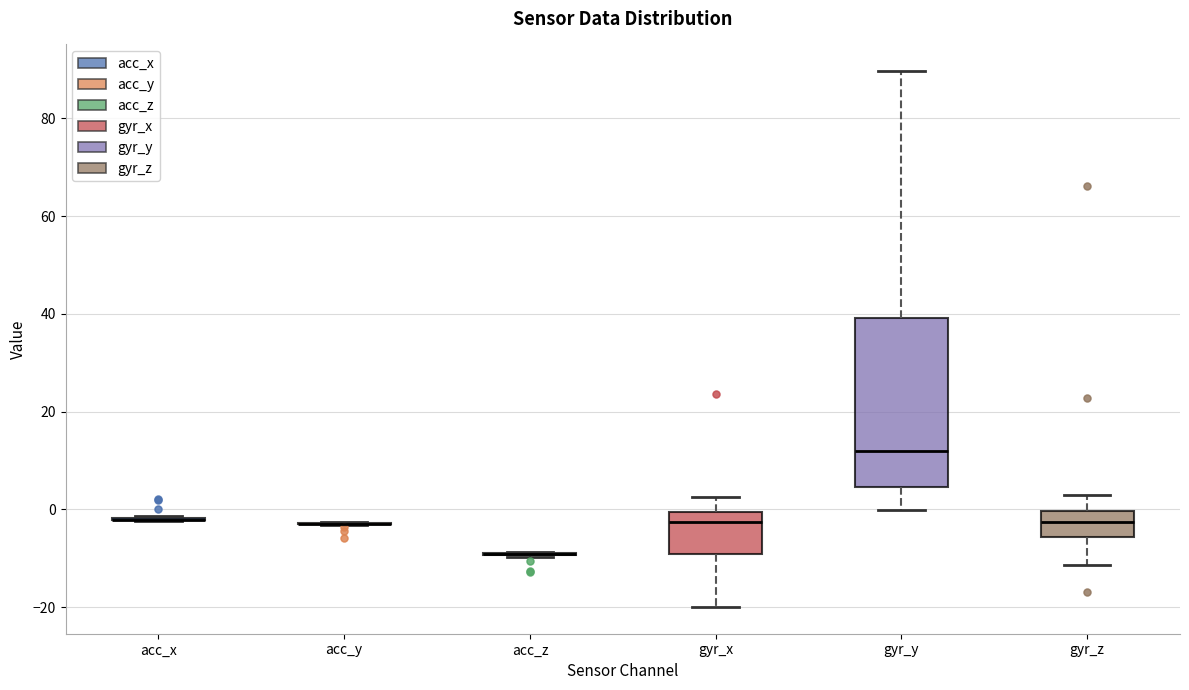

Reading left to right, transcribe this box plot: for each box, give where its median line is, the range the box spans, and where its two whiskers end, as read against the y-axis. The values are not printed on the chart, so give them approximately, as read against the axis.

acc_x: box collapsed to a line at -2, whiskers -2 to -2
acc_y: box collapsed to a line at -2, whiskers -4 to -2
acc_z: box collapsed to a line at -10, whiskers -10 to -8
gyr_x: median -2, box -10 to 0, whiskers -20 to 2
gyr_y: median 12, box 4 to 40, whiskers 0 to 90
gyr_z: median -2, box -6 to 0, whiskers -12 to 2